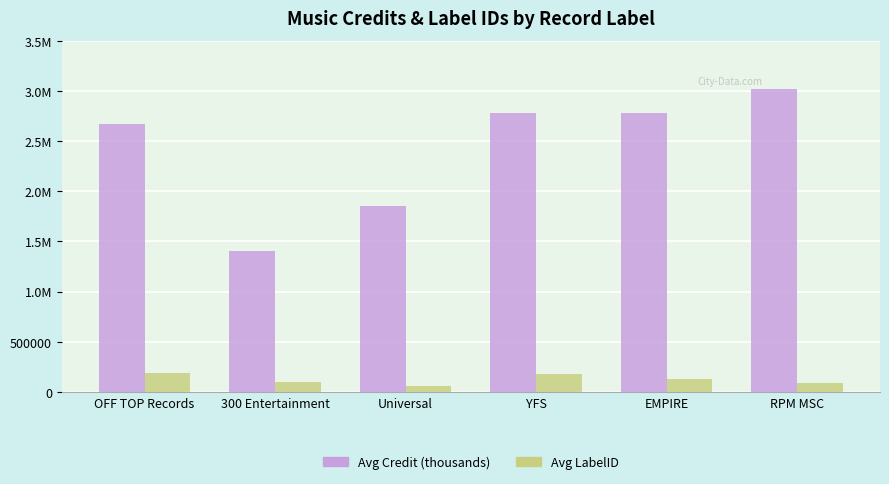

What are all the series names shown in the legend?

Avg Credit (thousands), Avg LabelID